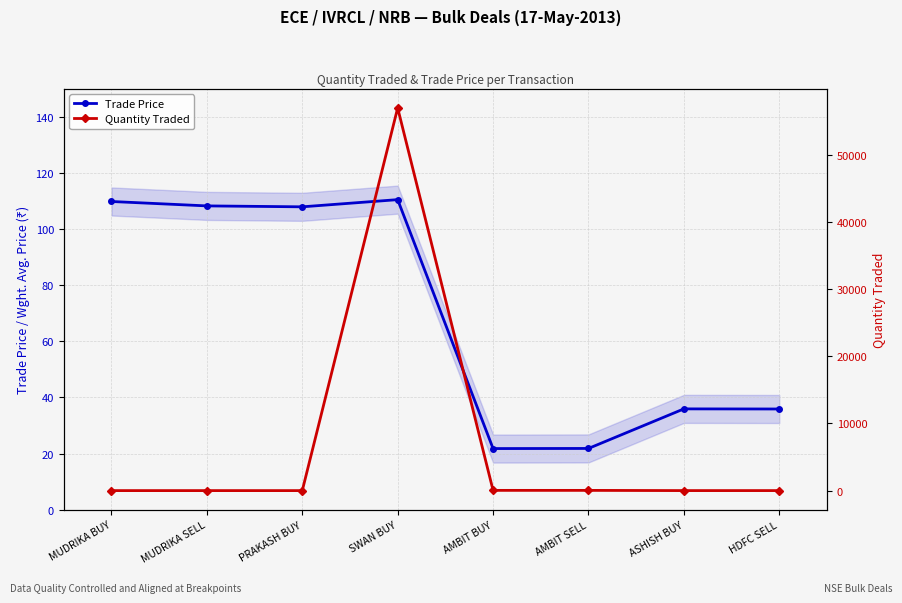

What is the value of the Trade Price point at the 3rd from the left?

107.9